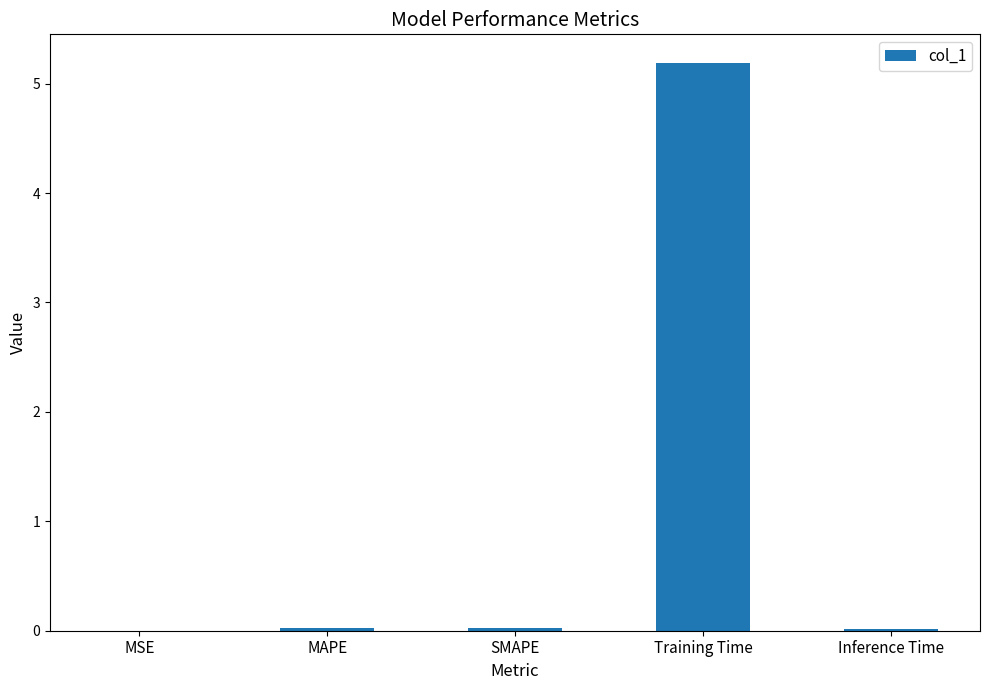

Which category has the highest value across all series?

Training Time